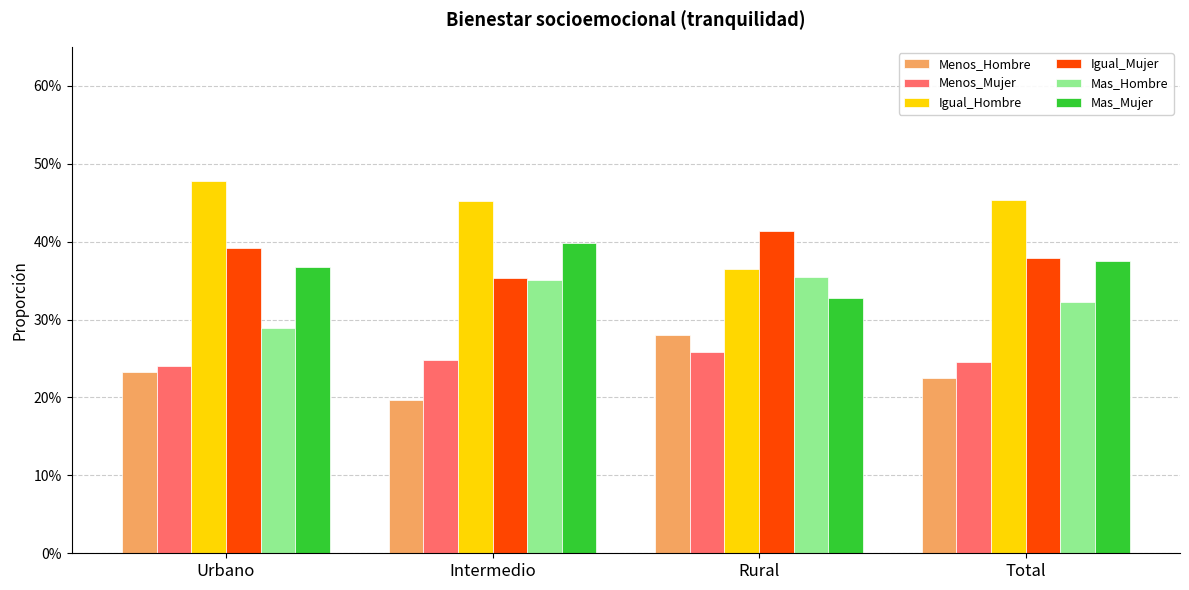

Count the Igual_Hombre values in the range 0 to 1.

4